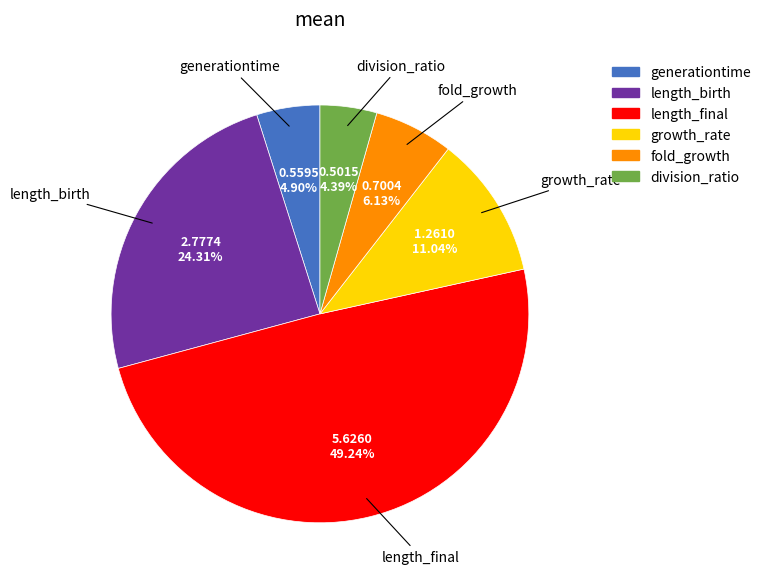

How many slices are in this pie chart?

6